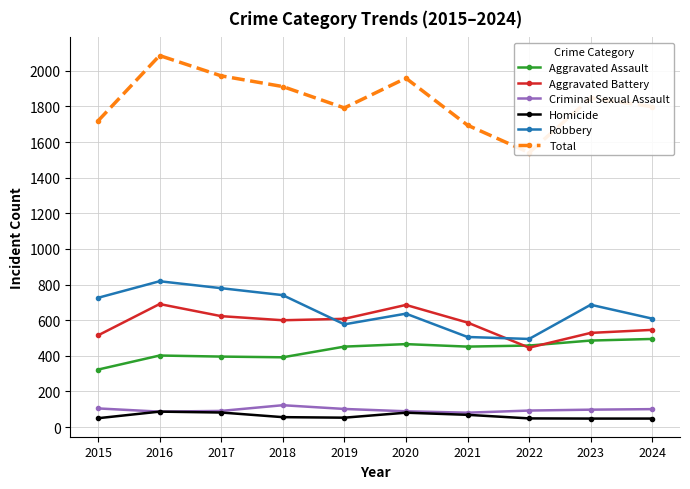

How many data points in Homicide are less than 56?

5